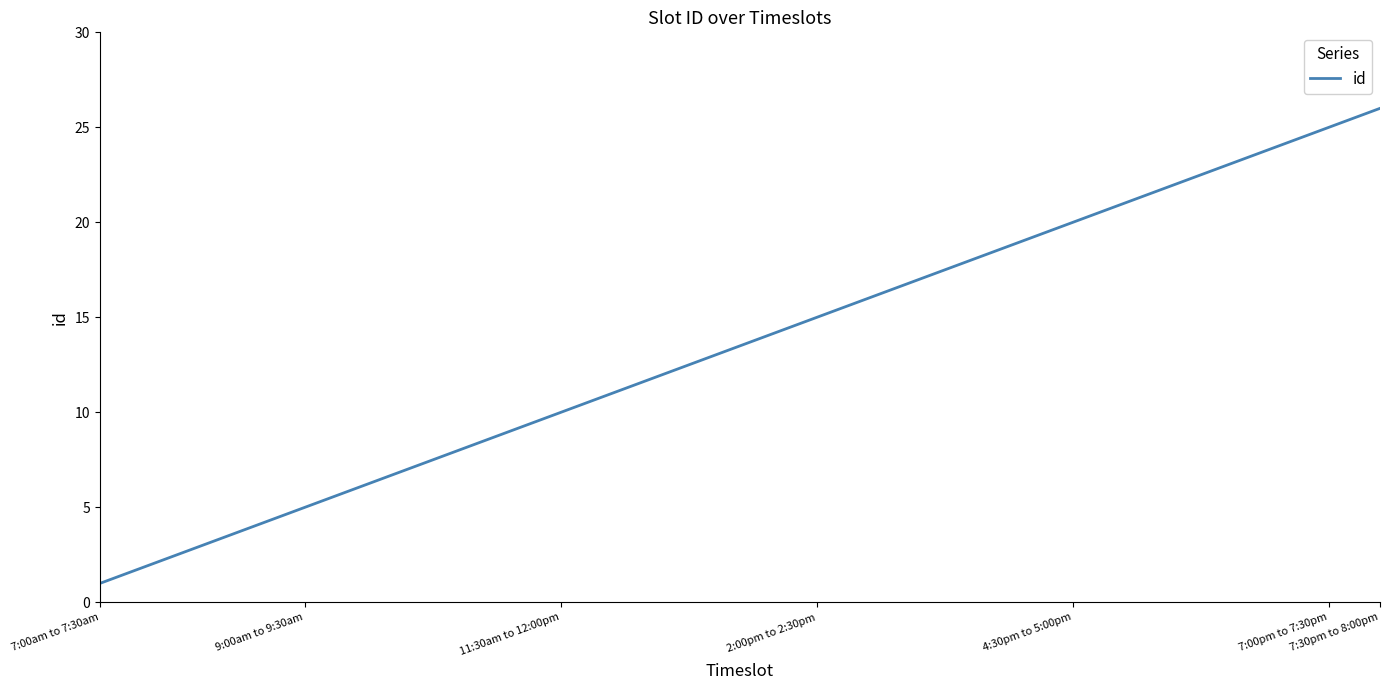

What is the difference between the maximum and minimum values?

25